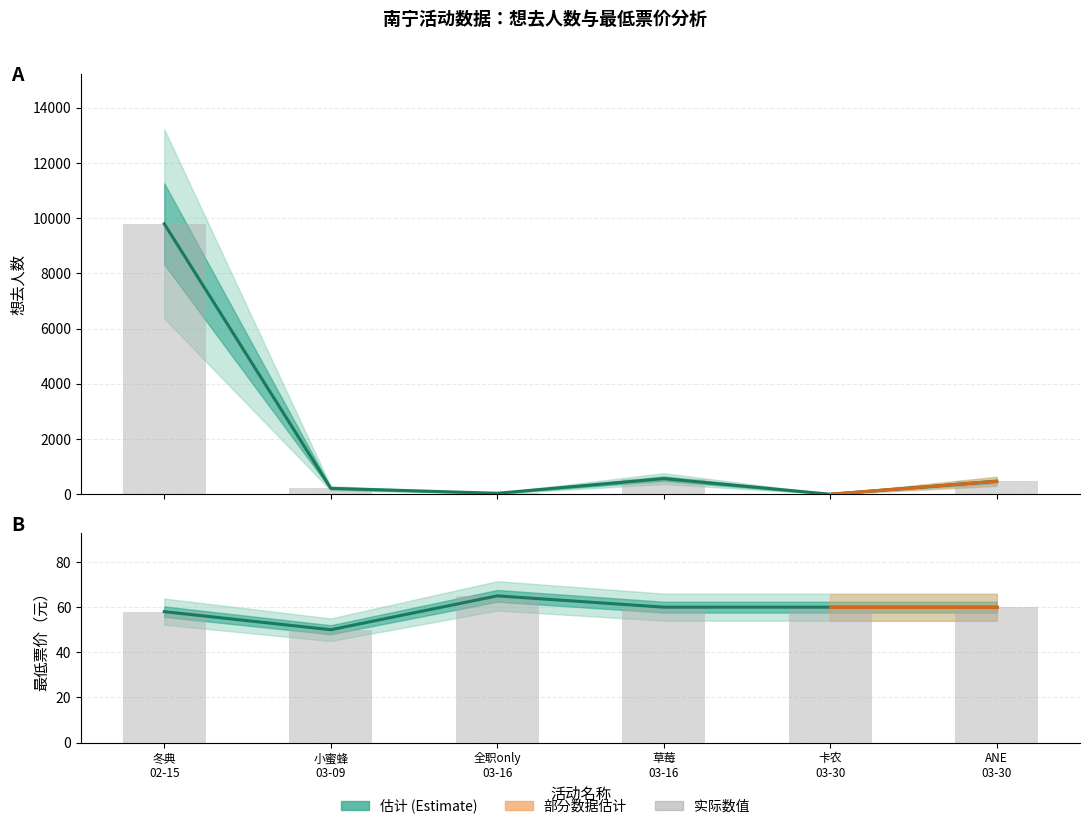

How many bars are there in total?

12